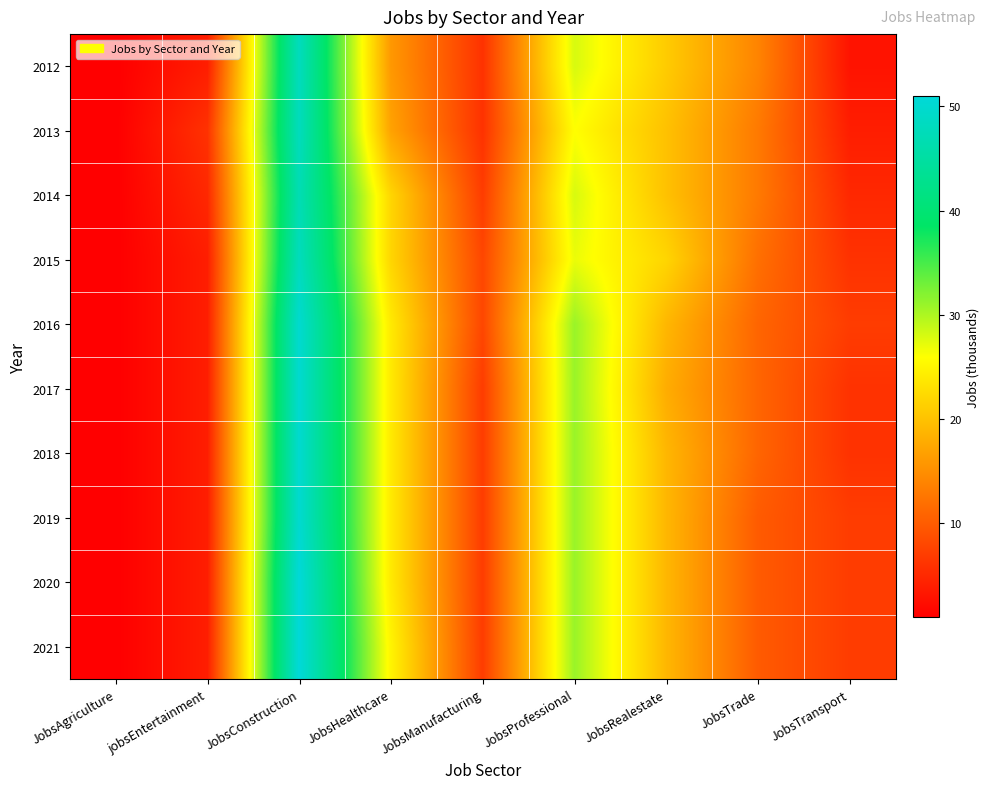

At which category is the sum across all series the highest?

JobsConstruction